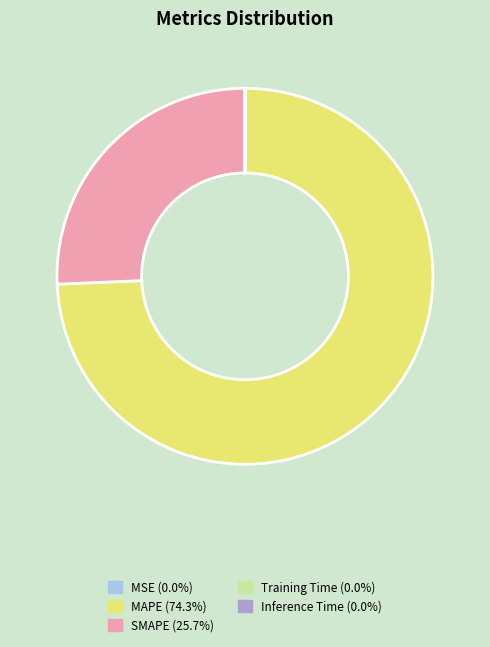

Does any single category account for the majority?

Yes